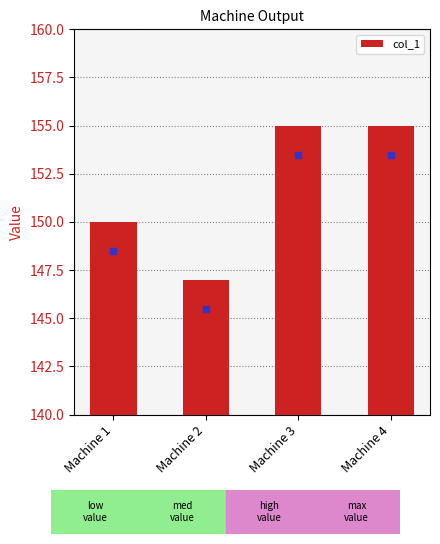

What is the change in value from Machine 2 to Machine 4?

+8